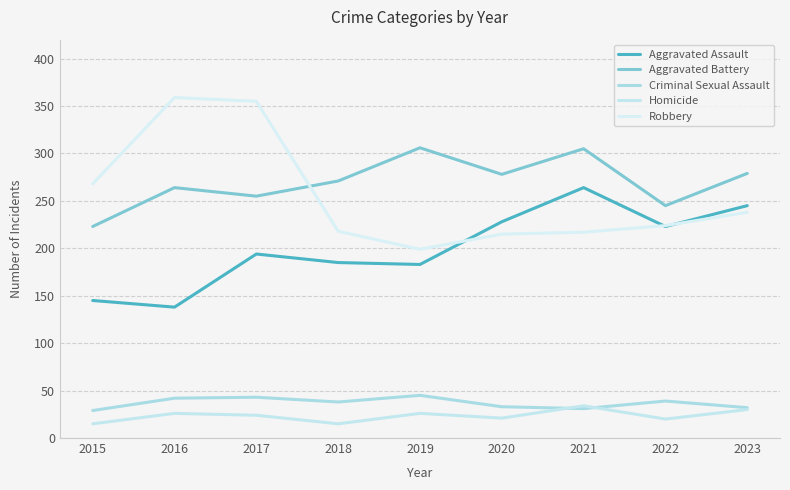

Rank the series by their maximum value, from highest to lowest.

Robbery, Aggravated Battery, Aggravated Assault, Criminal Sexual Assault, Homicide